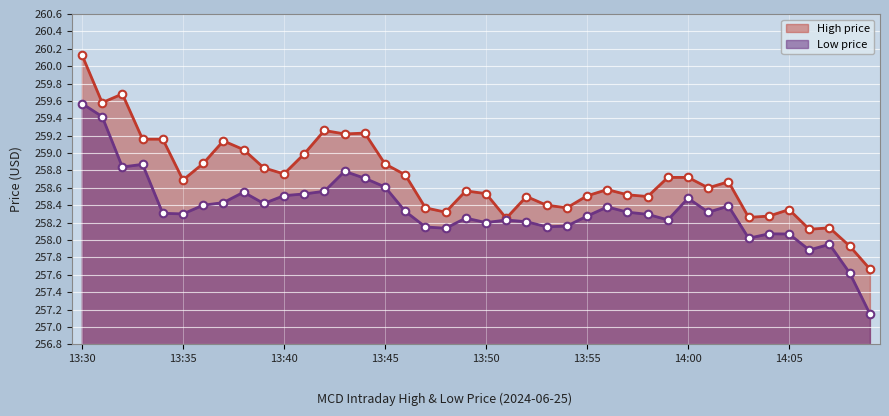

Which series has the largest Y range (max minus min)?

high